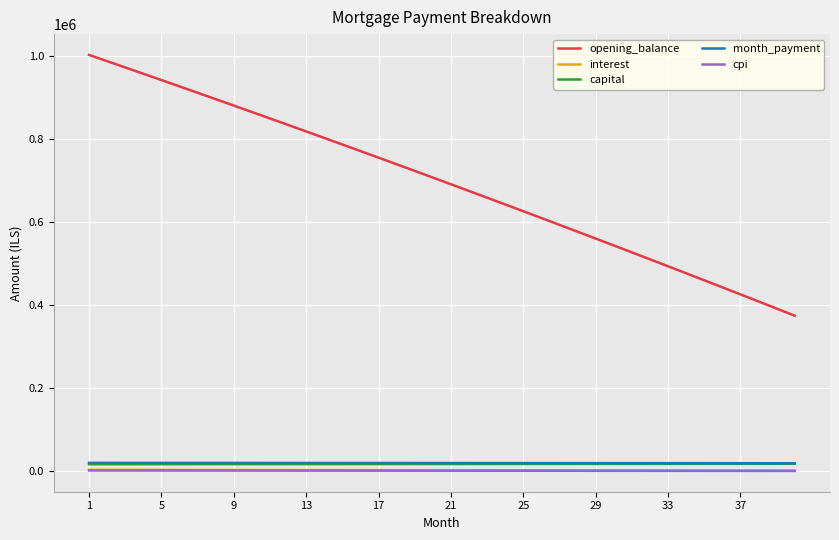

True or false: month_payment and opening_balance intersect in this chart.

False